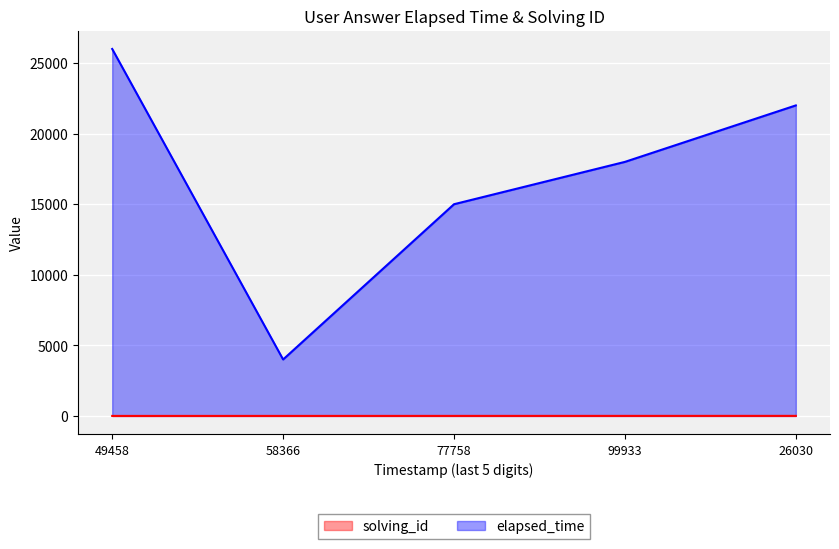

What are all the series names shown in the legend?

solving_id, elapsed_time